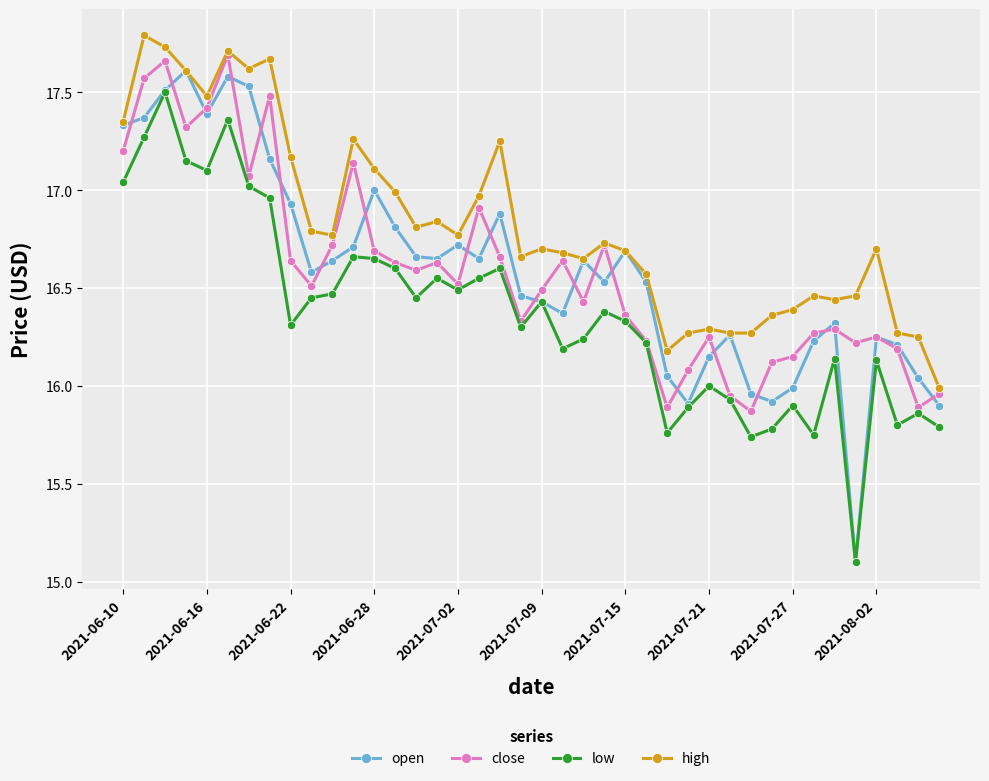

Which series has the largest range (max minus min)?

open